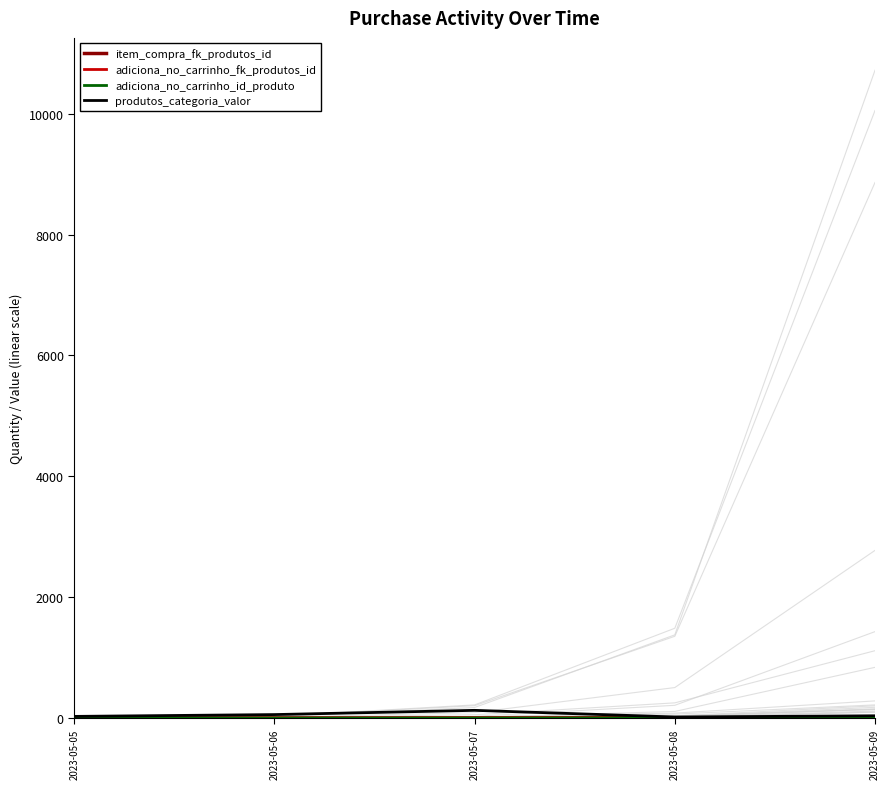

What is the lowest value of the adiciona_no_carrinho_fk_produtos_id series?

1.0